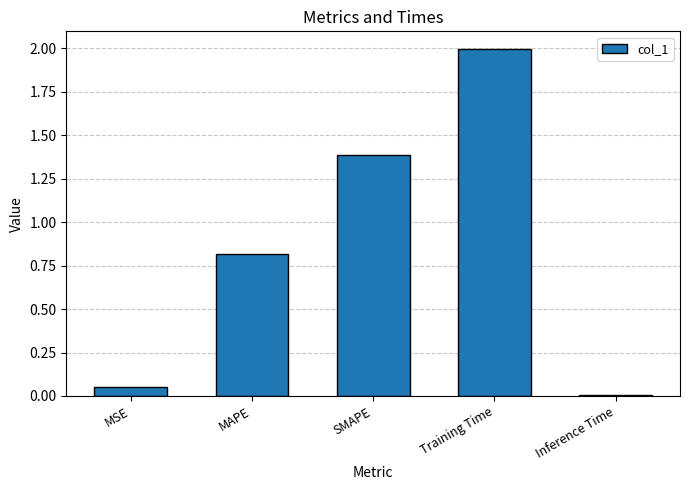

List the labels in order of value, largest first.

Training Time, SMAPE, MAPE, MSE, Inference Time